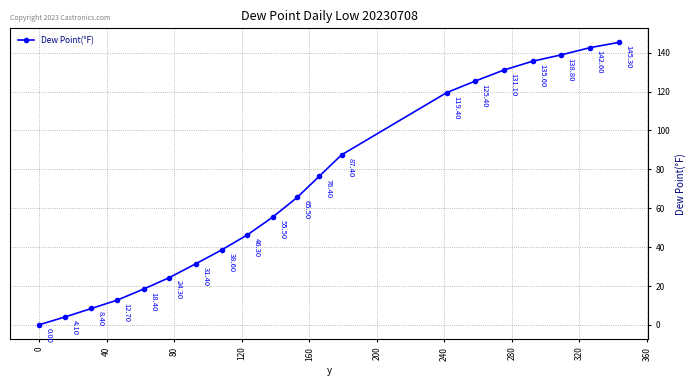

How many lines are shown in the chart?

1